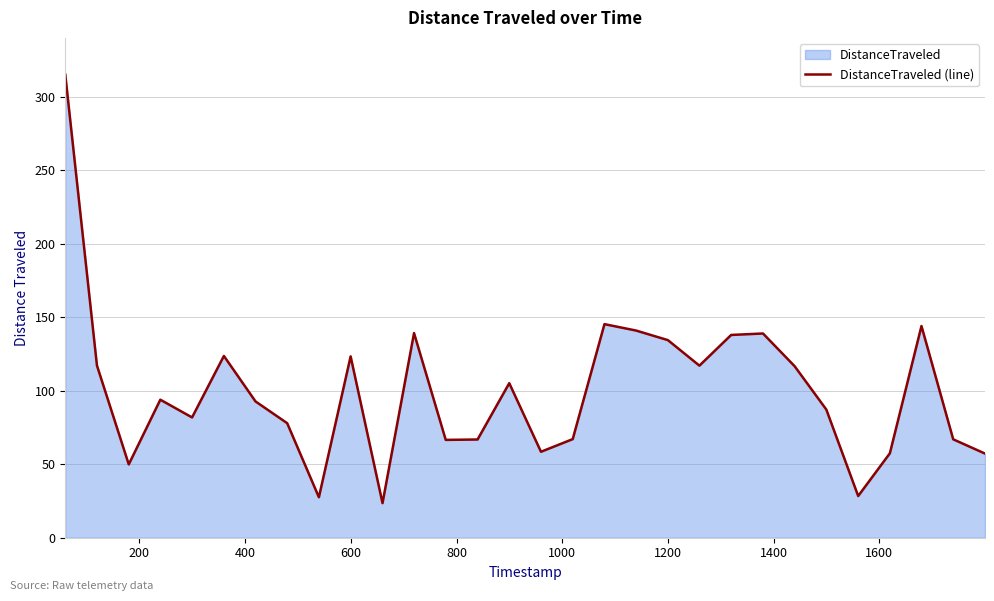

What is the minimum value shown in the chart?

23.5